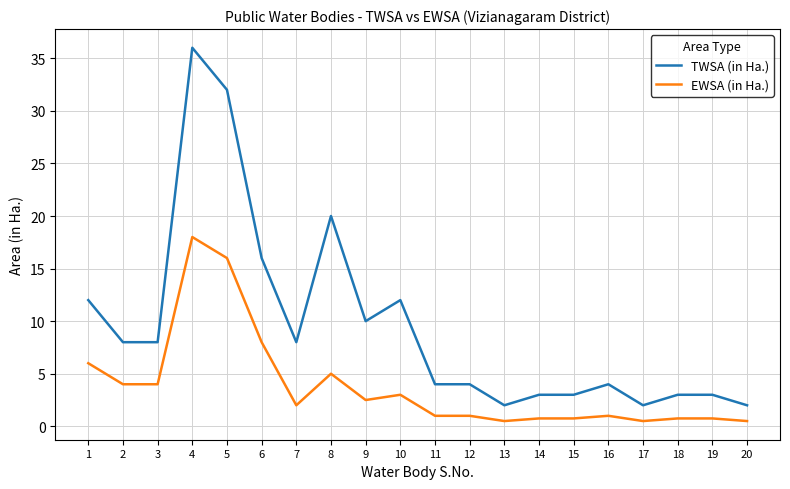

What is the difference between the second highest and second lowest values in the EWSA (in Ha.) series?

15.5